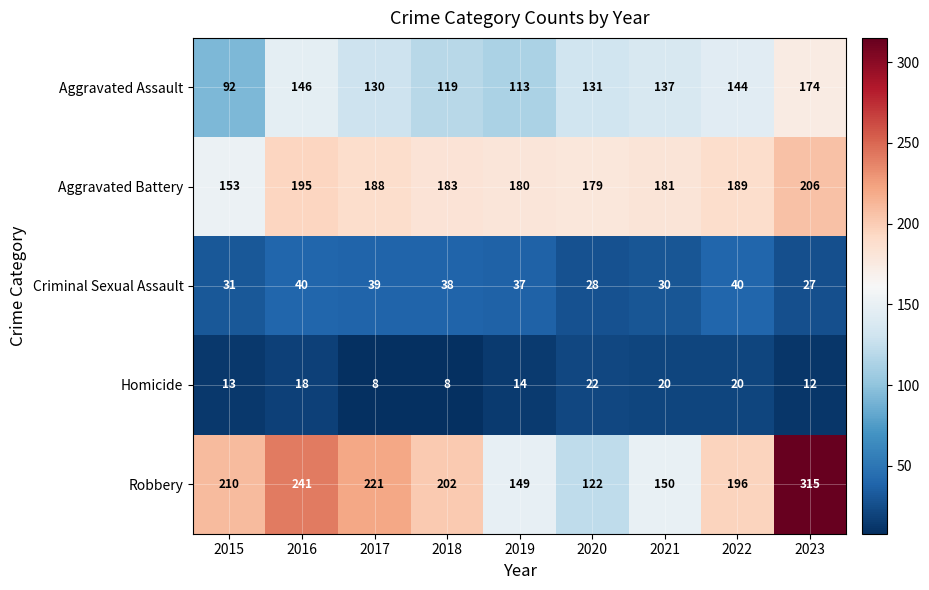

At which category is the sum across all series the highest?

2023